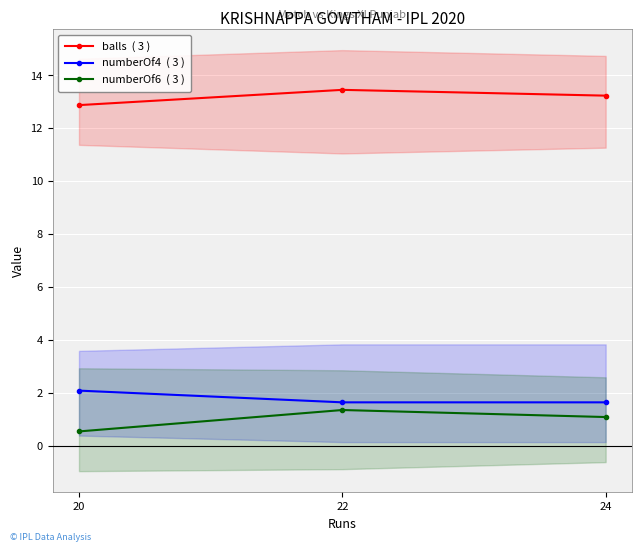

How many lines are shown in the chart?

3